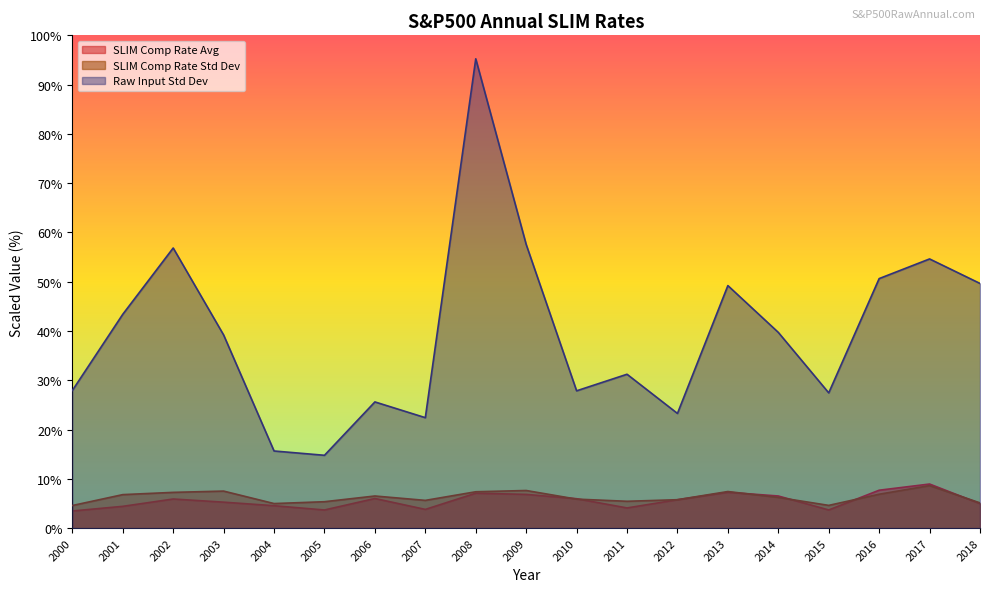

What is the value of the Raw Input Std Dev point at the 10th from the left?

57.6